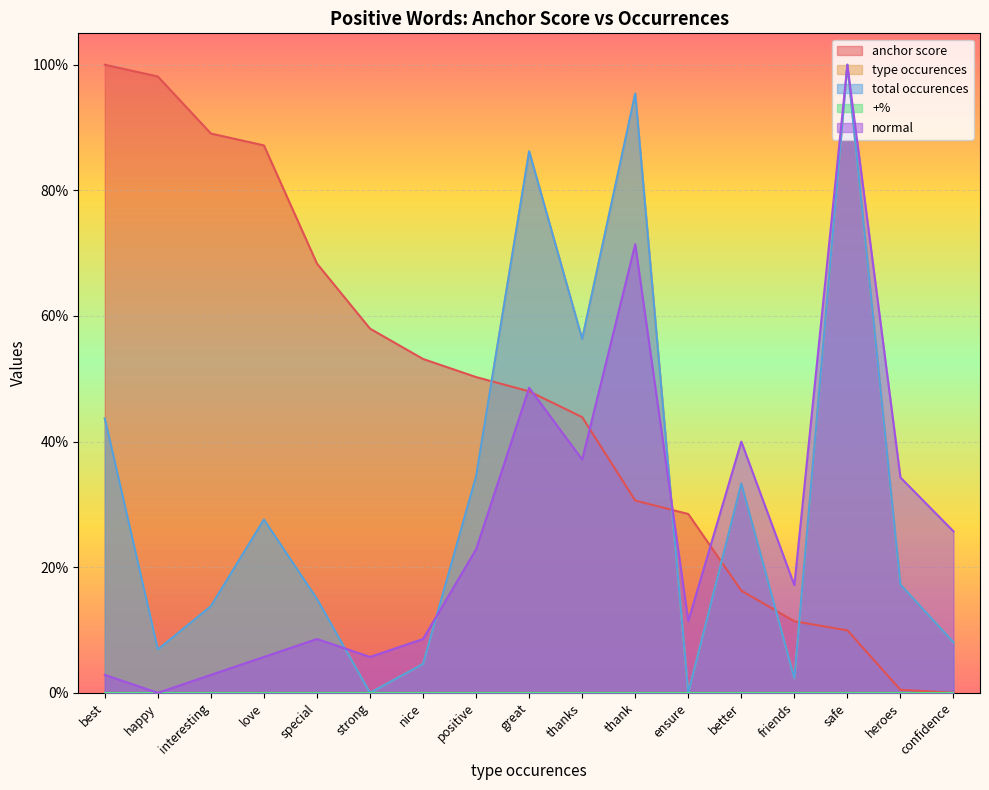

What is the difference between the highest and lowest values at interesting?

0.9